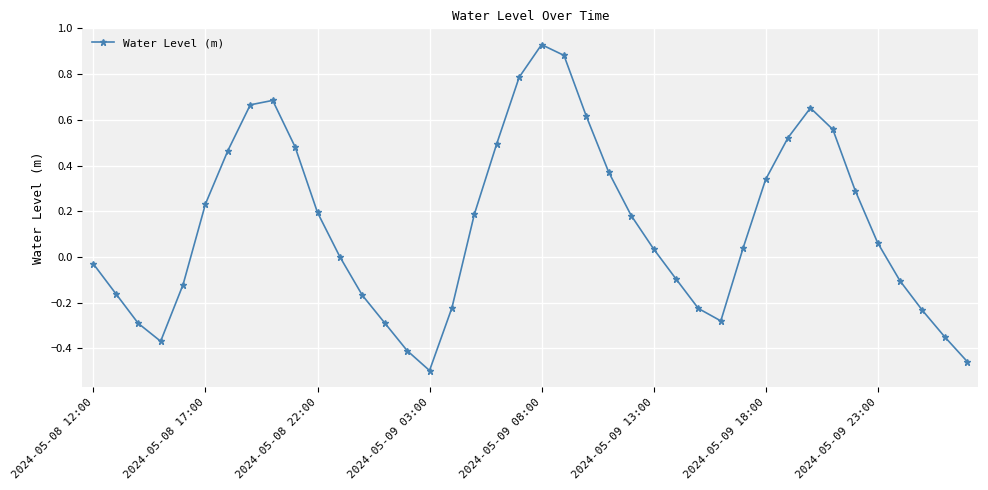

What is the difference between the maximum and minimum values?

1.4